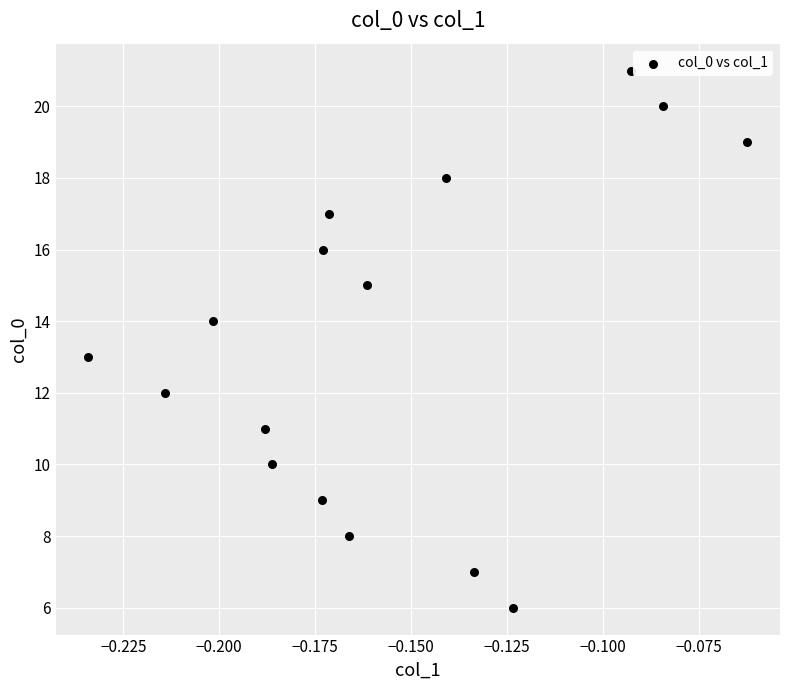

What is the range of Y values (max minus min)?

15